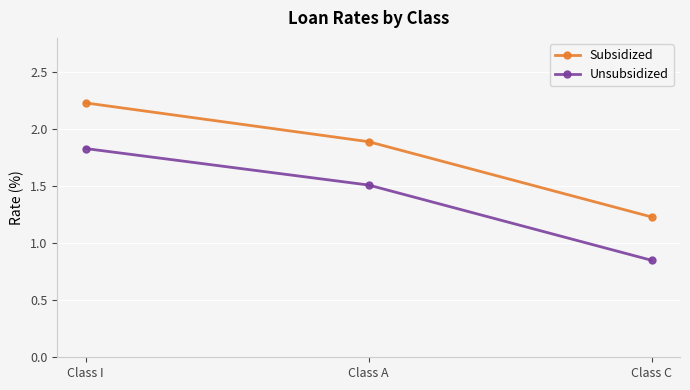

At which category is the sum across all series the highest?

Class I